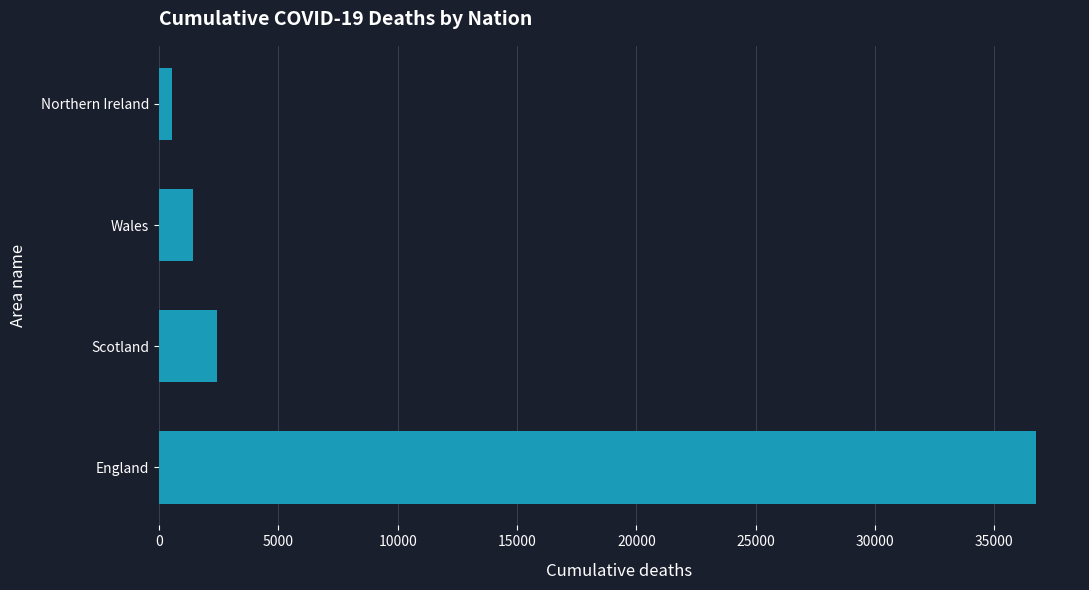

Reading bottom to top, what are all the values shown in this chart?

36750	2422	1419	537